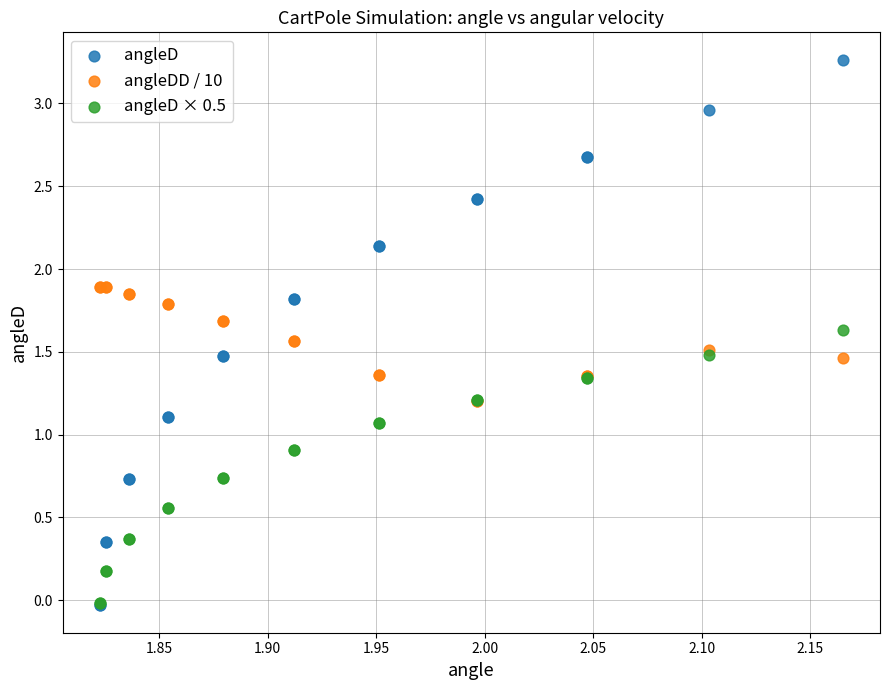

What are all the series names shown in the legend?

angleD, angleDD / 10, angleD × 0.5